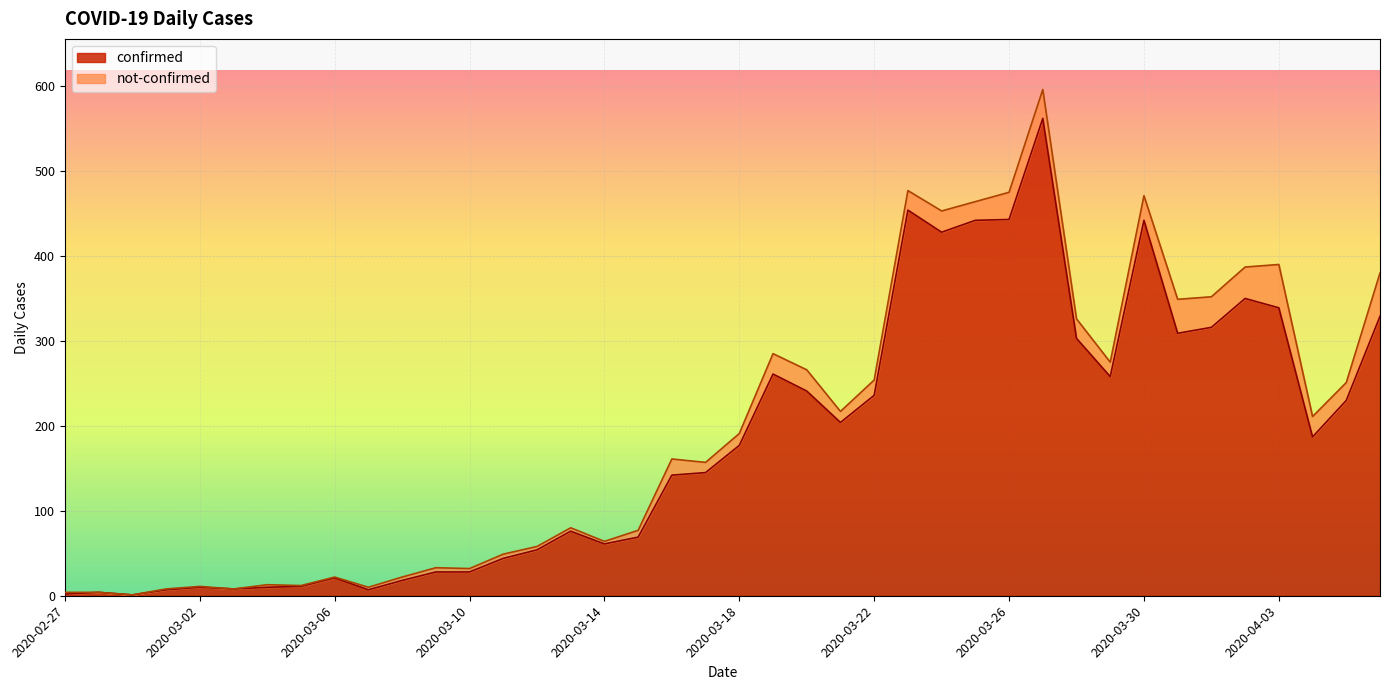

What is the sum of all values?

7257